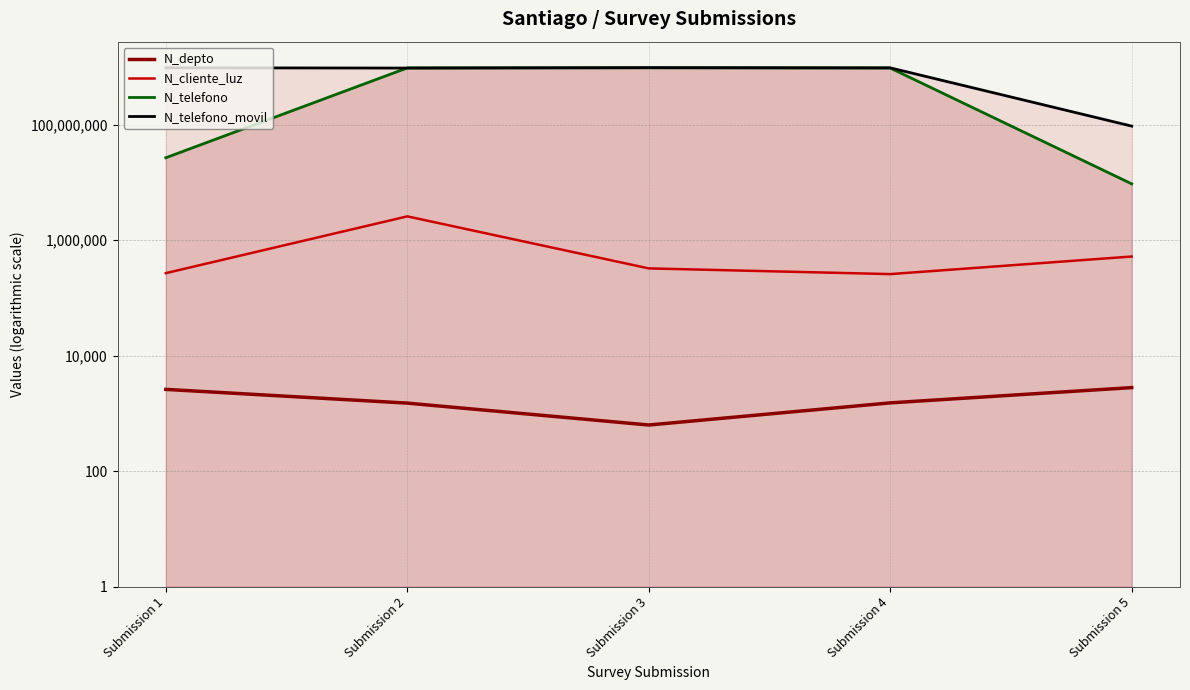

How many series are shown in this chart?

4